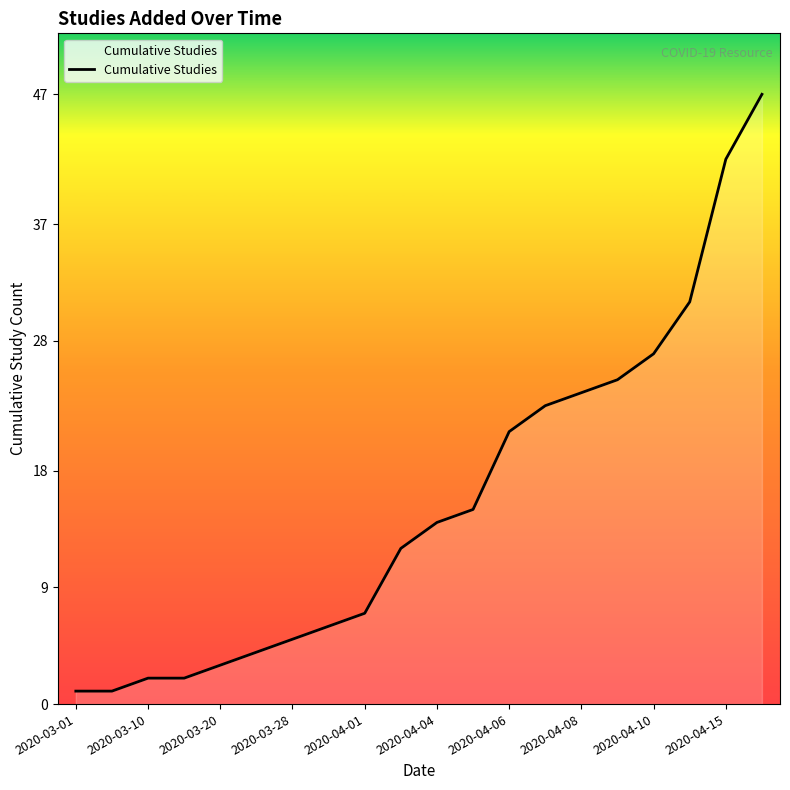

What is the greatest value displayed?

47